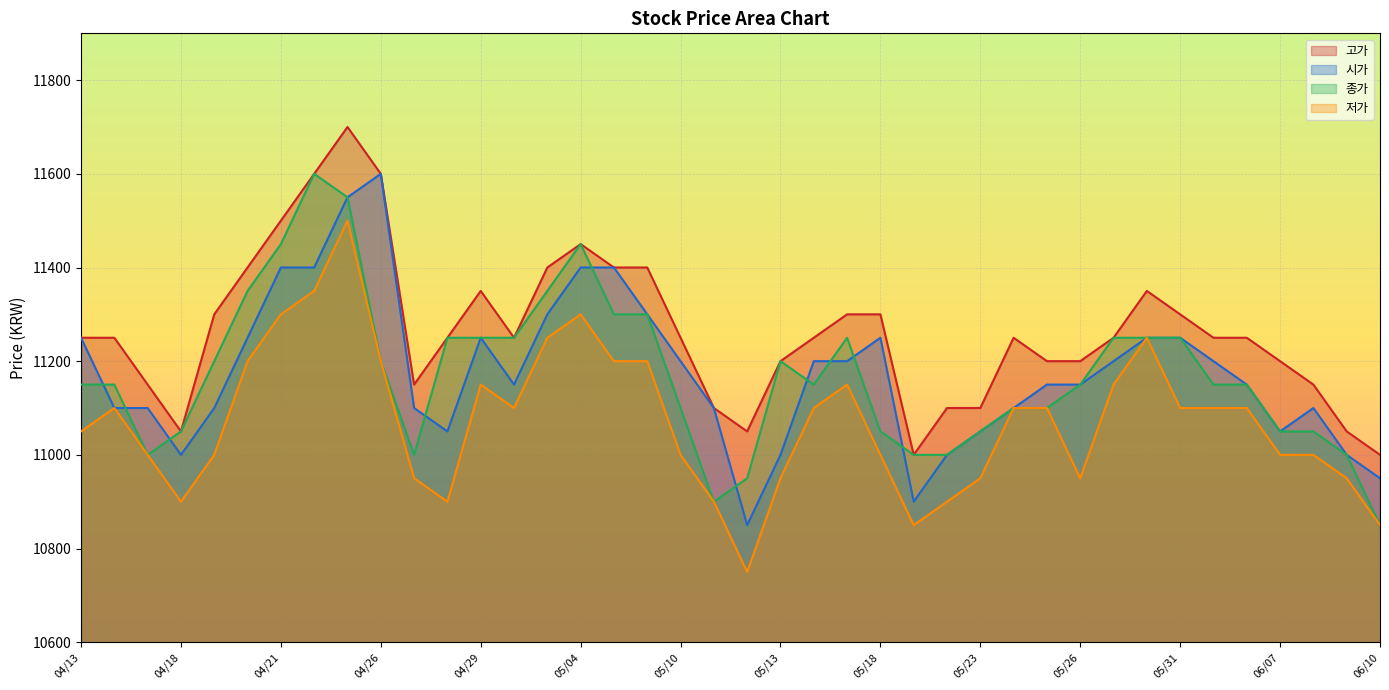

Where is 저가 nearest to the value 11125?

04/14